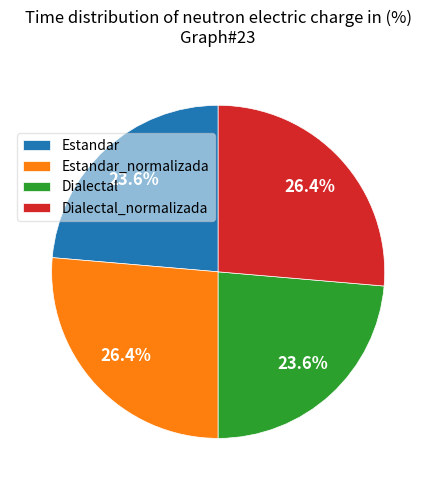

What percentage is NOT represented by Estandar?

76.4%